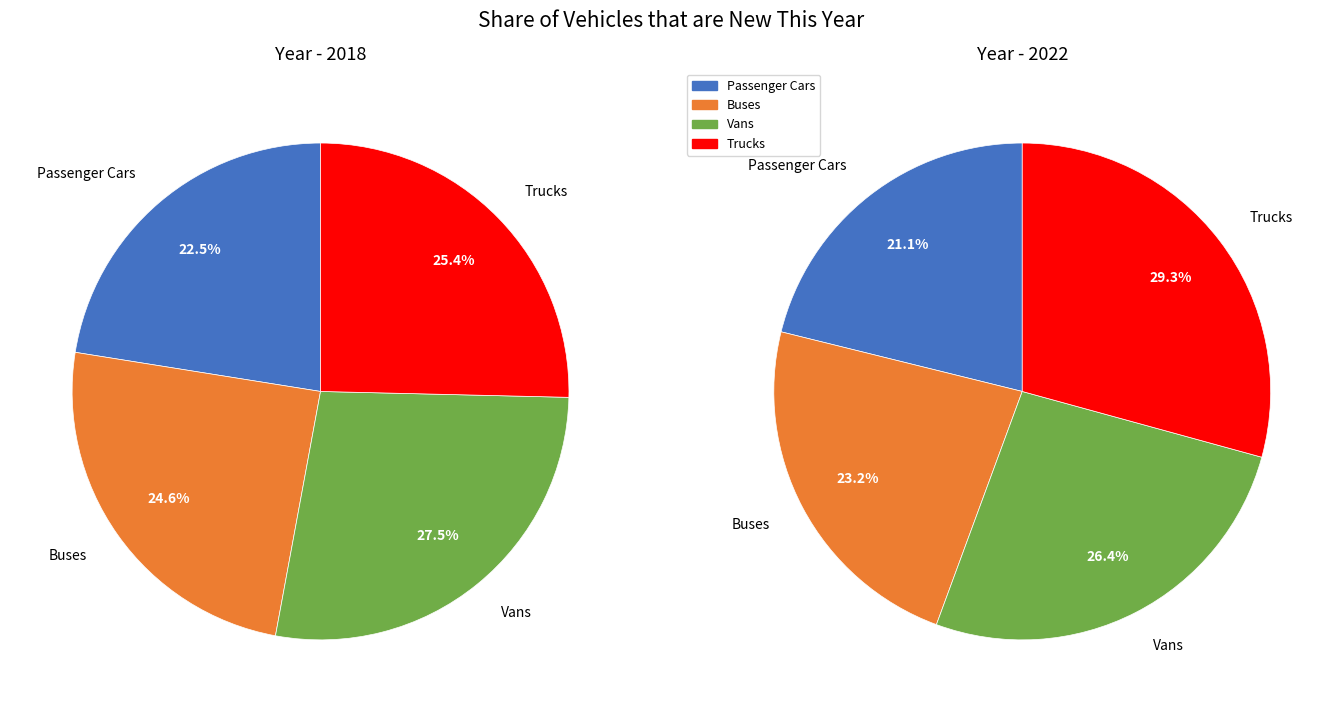

To the nearest percent, what is the difference between the largest and smallest slice percentages?

5%